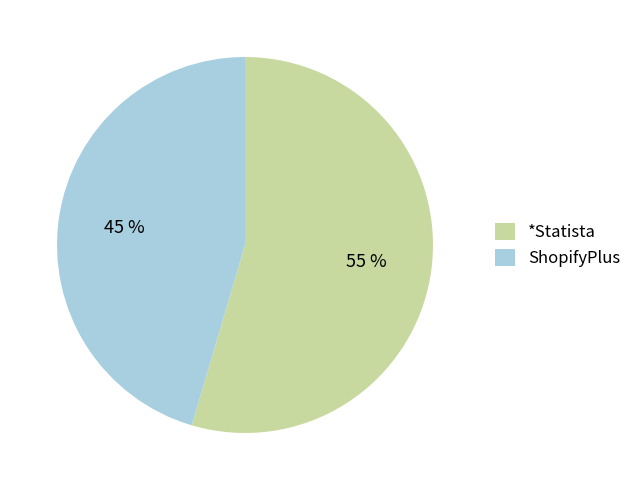

Between *Statista and ShopifyPlus, which is larger?

*Statista